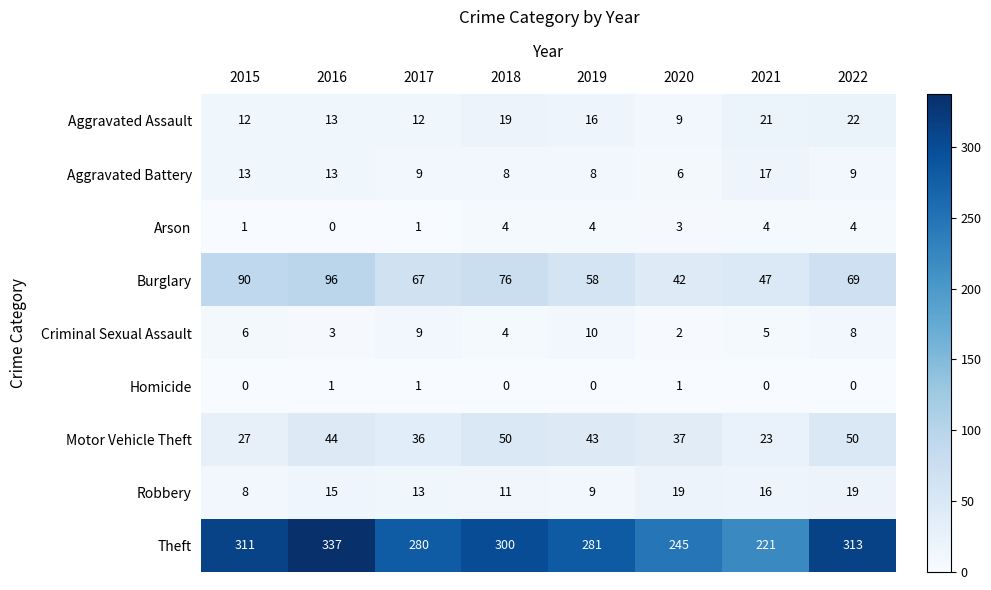

What is the maximum value shown in the chart?

337